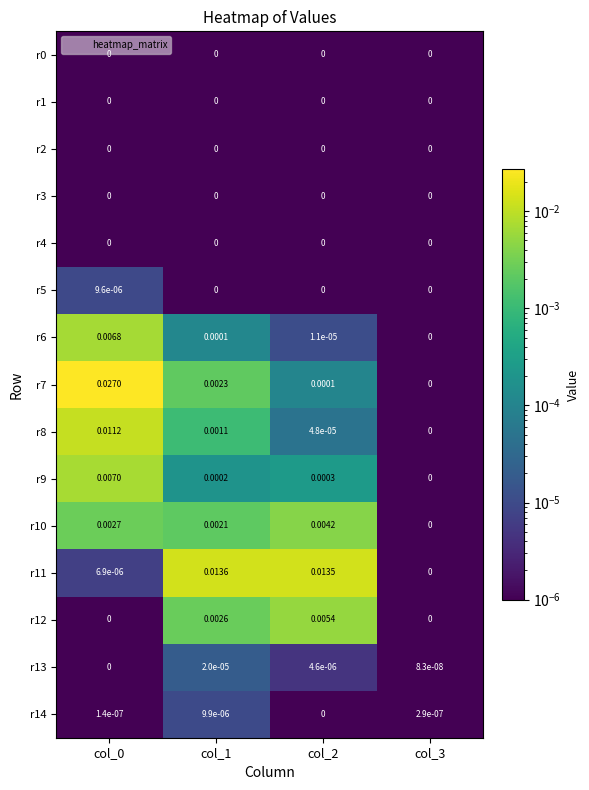

Is the value of r7 at col_0 greater than the value of r13 at col_1?

Yes